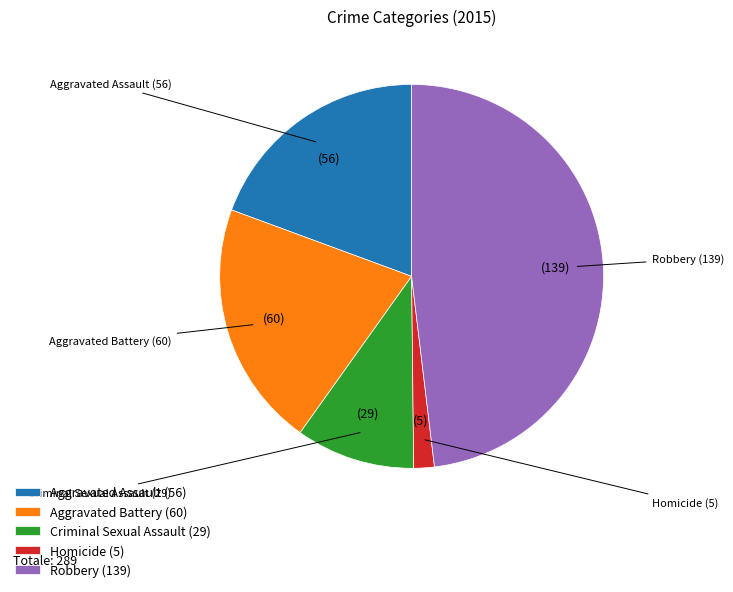

Count the number of slices in the pie.

5